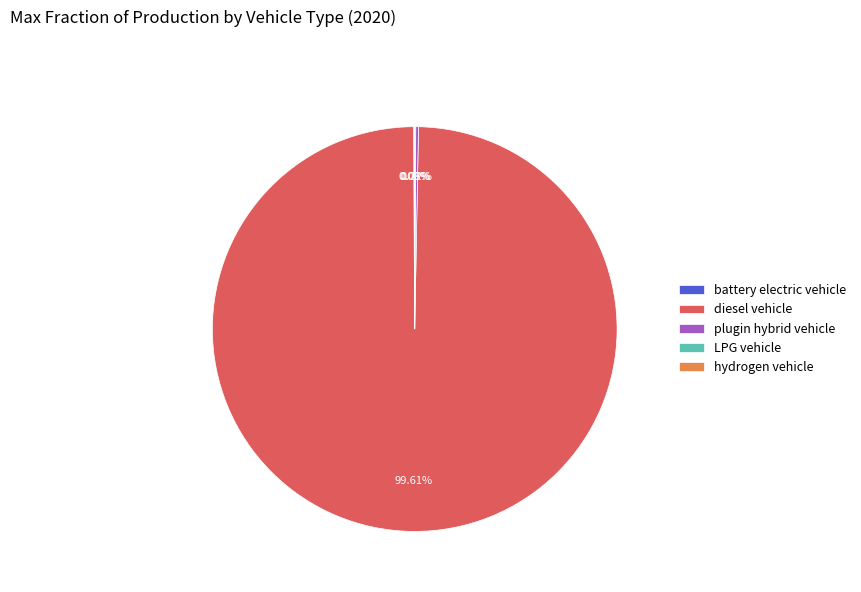

Does diesel vehicle account for over 50% of the chart?

Yes